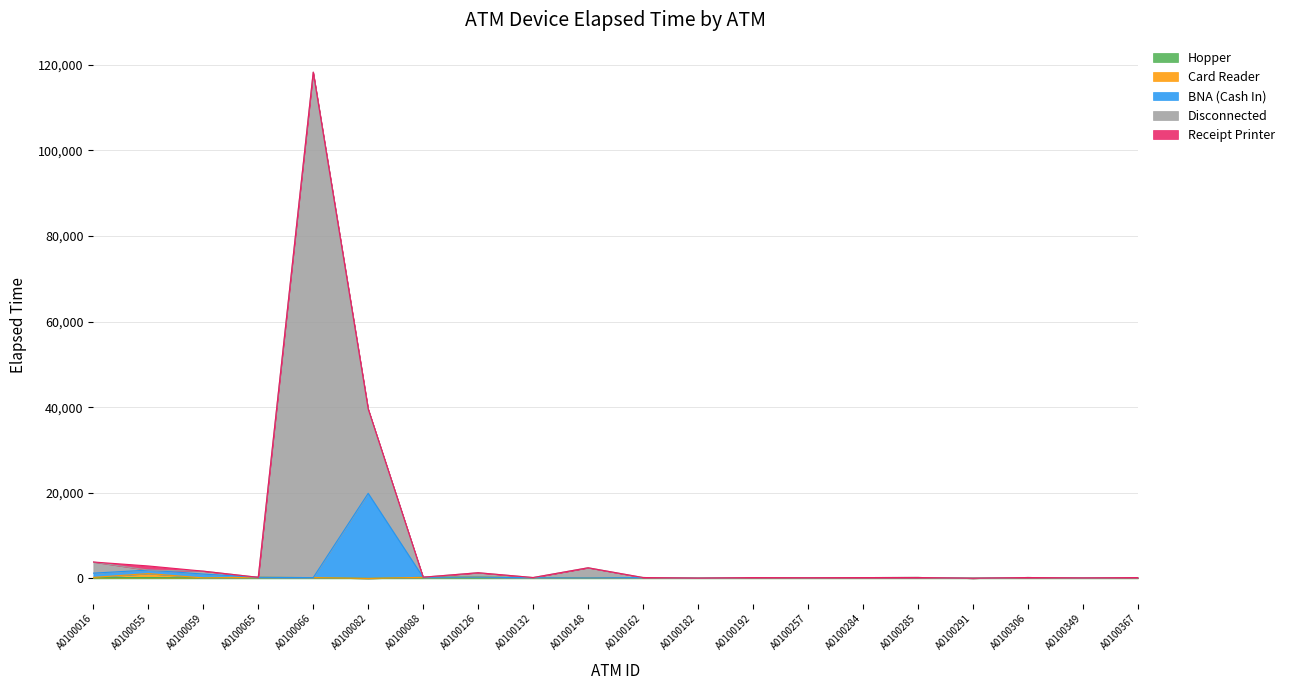

The value of BNA (Cash In) at A0100066 is 107. True or false?

False